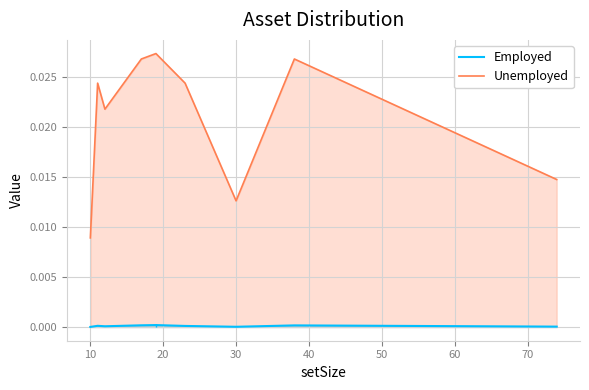

How many lines are shown in the chart?

2